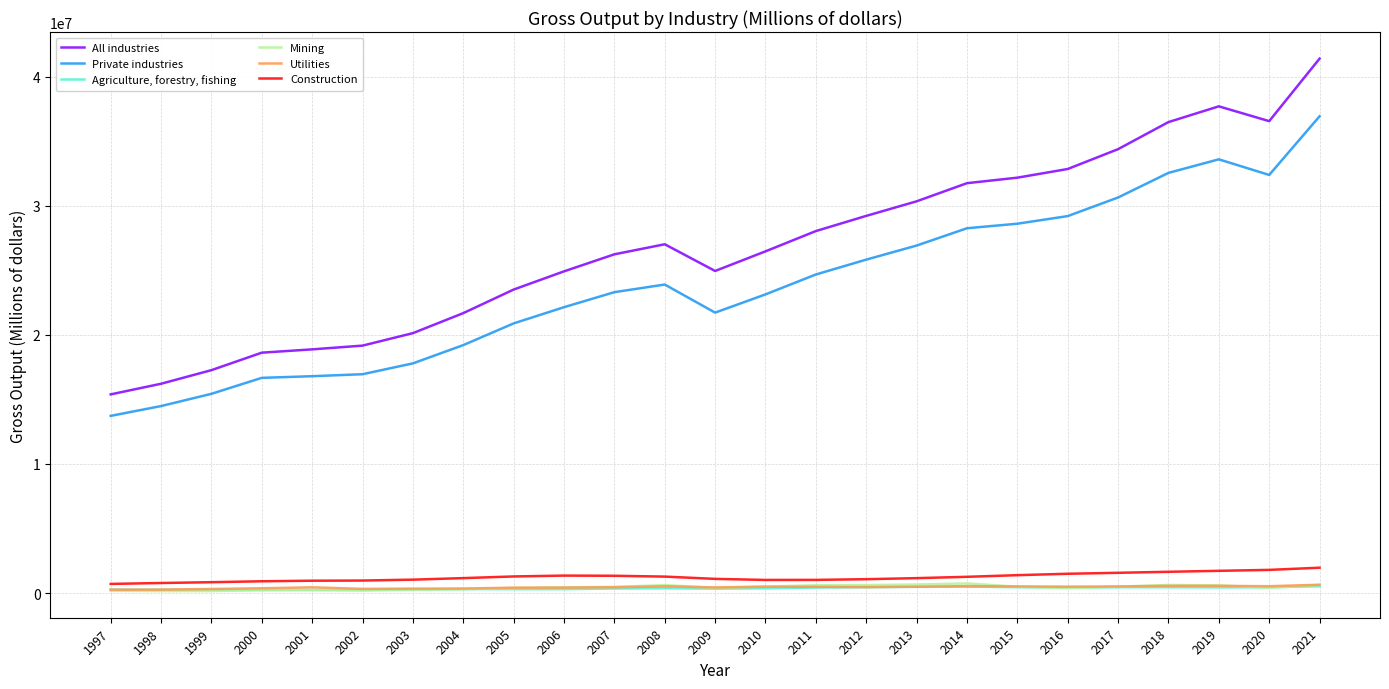

At which category is the sum across all series the highest?

2021